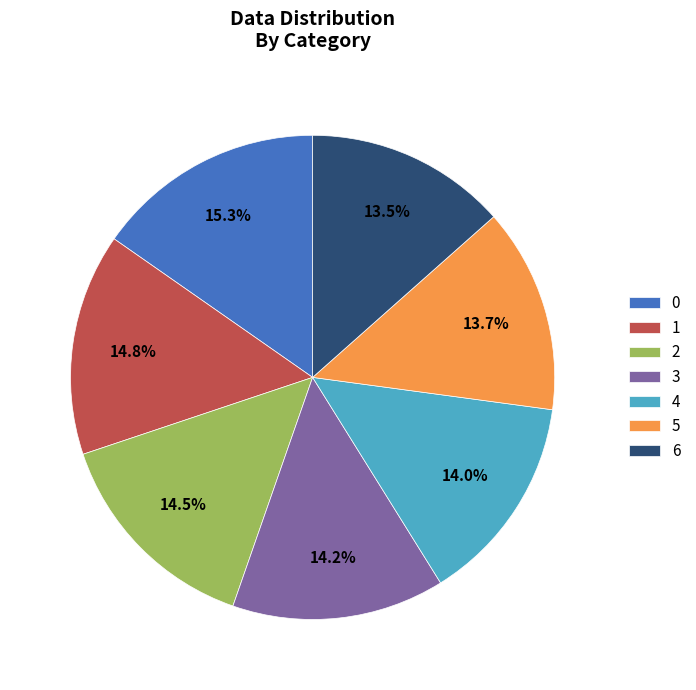

Does 0 represent more than half of the total?

No